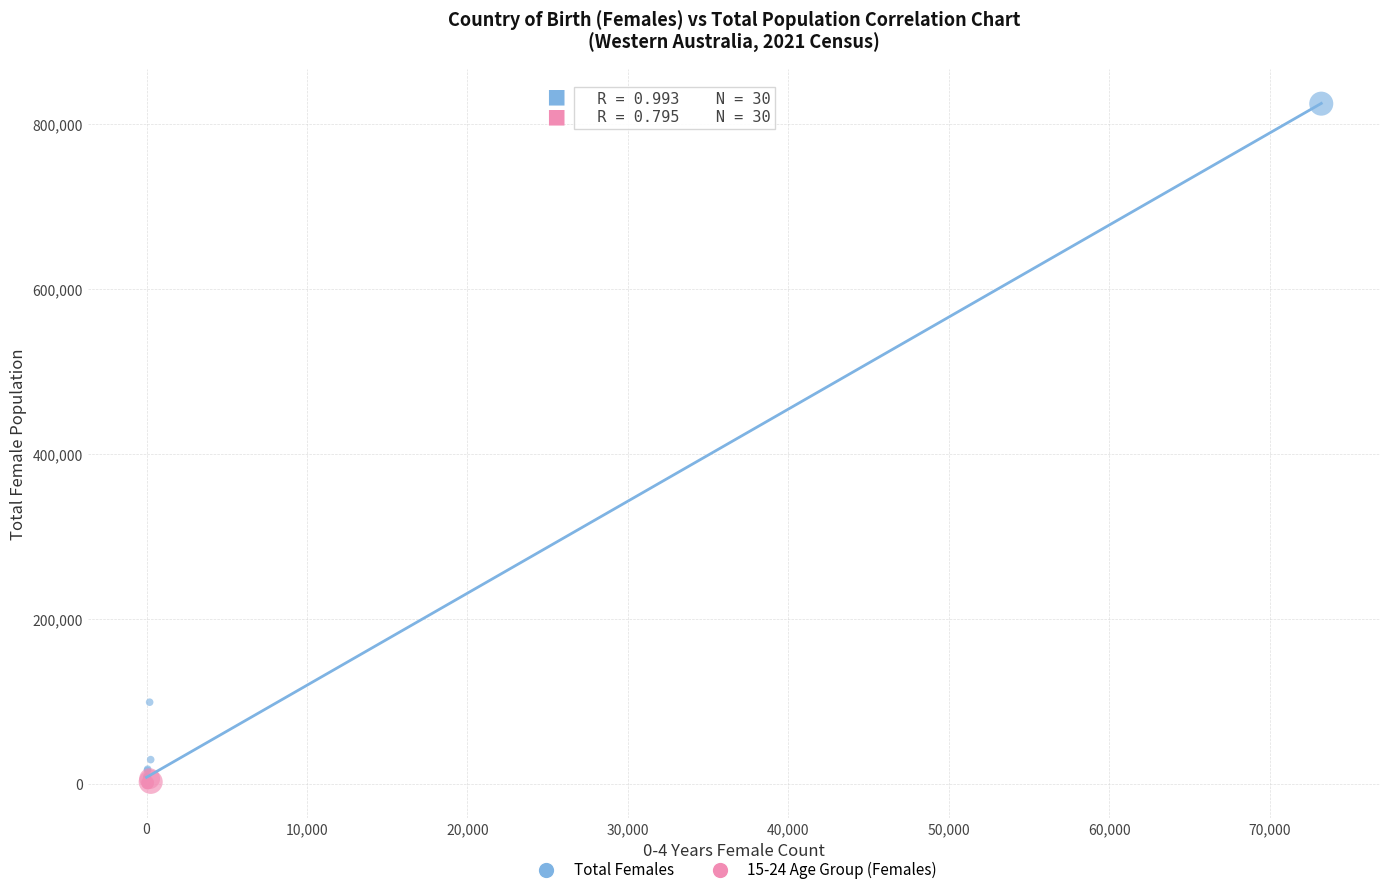

Which series has the largest Y range (max minus min)?

Total Females